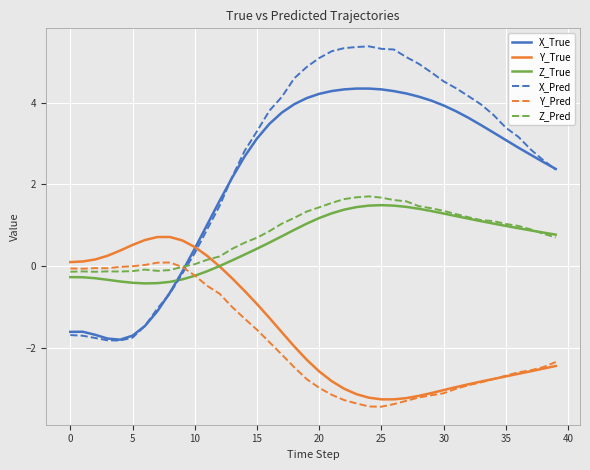

What is the difference between the maximum and second lowest values in the X_True series?

6.1